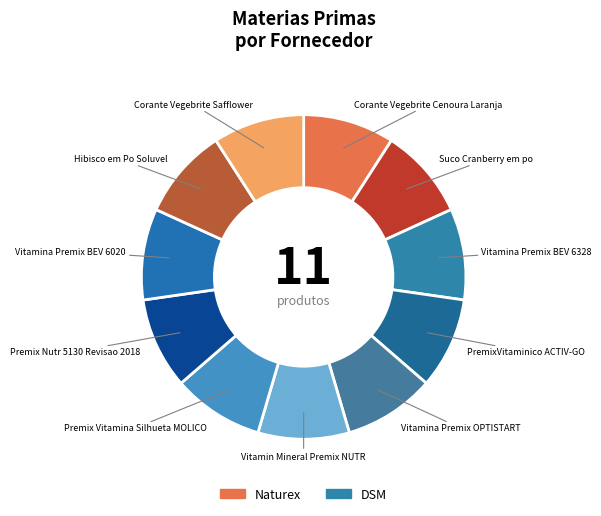

How many segments does this pie chart have?

11